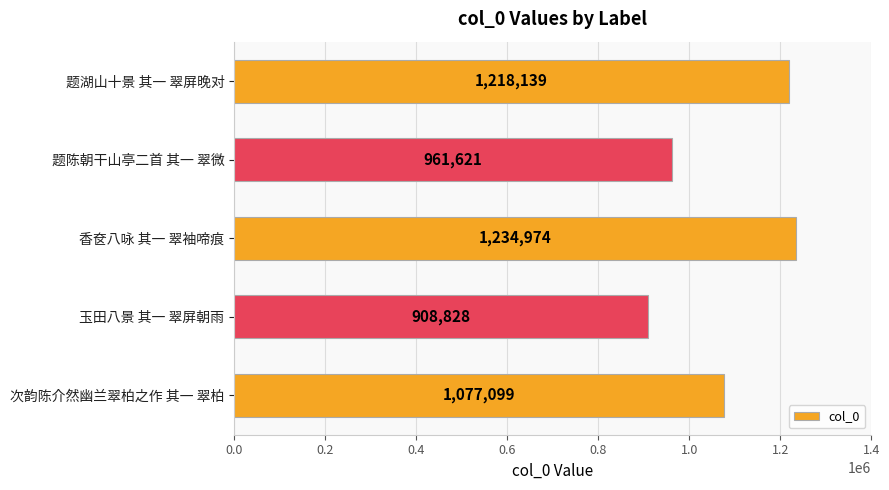

What is the difference between the values at 玉田八景 其一 翠屏朝雨 and 香奁八咏 其一 翠袖啼痕?

326146